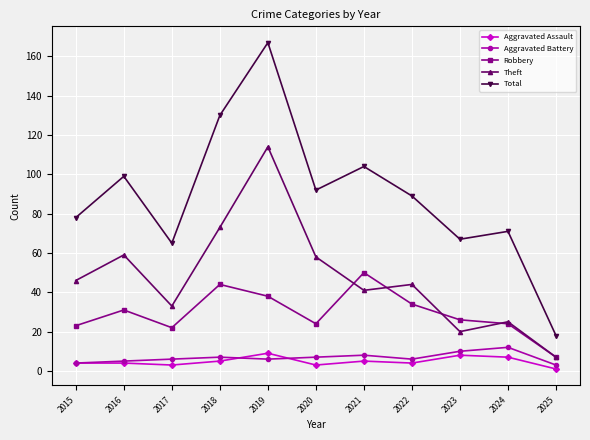

Which series has the largest range (max minus min)?

Total